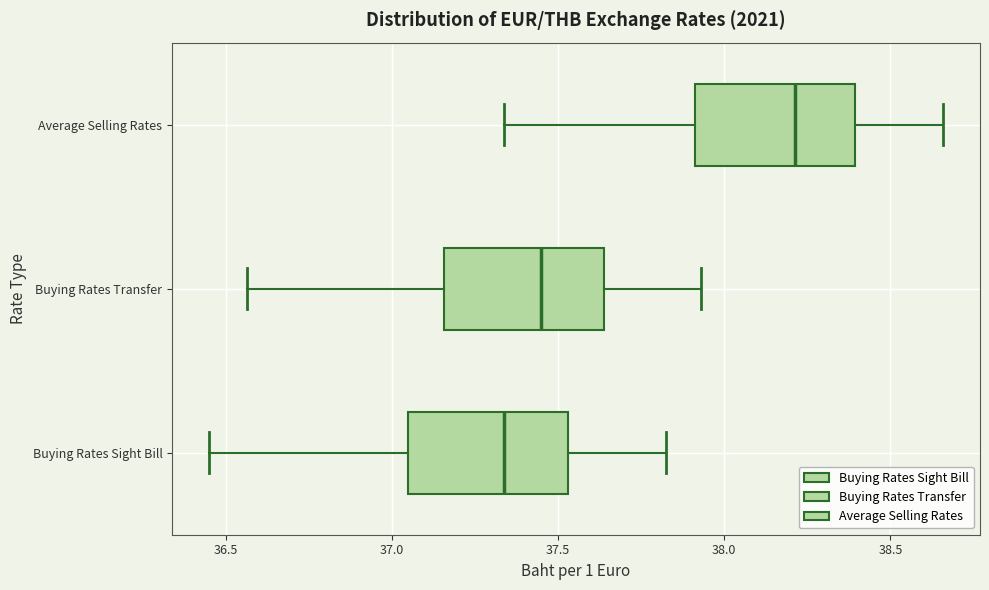

Where is the right edge of the box for Buying Rates Sight Bill on the x-axis? The values are not printed on the chart, so give them approximately, as read against the axis.

37.55